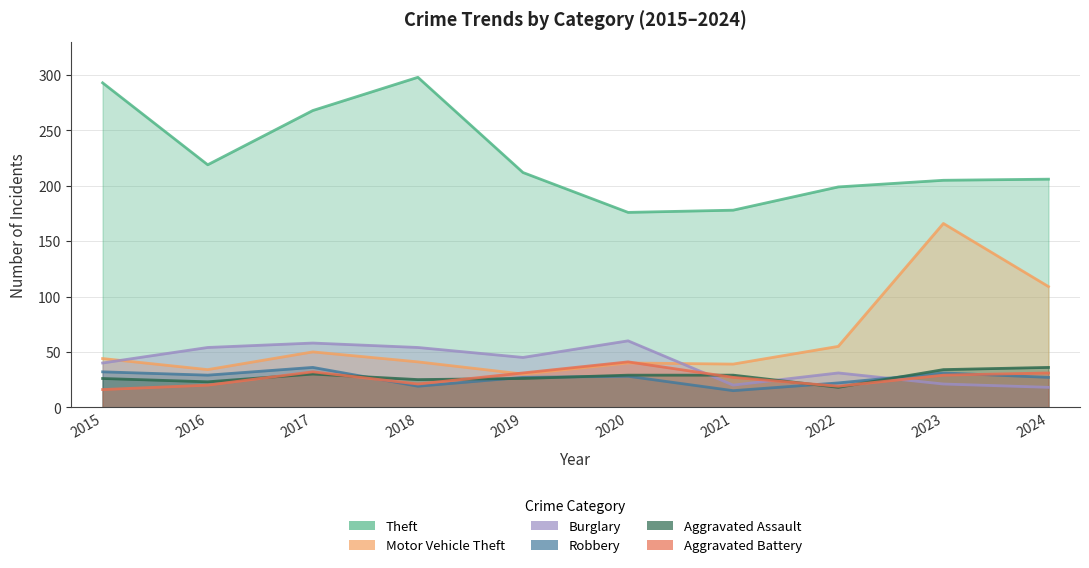

True or false: Theft and Burglary cross at least once.

False